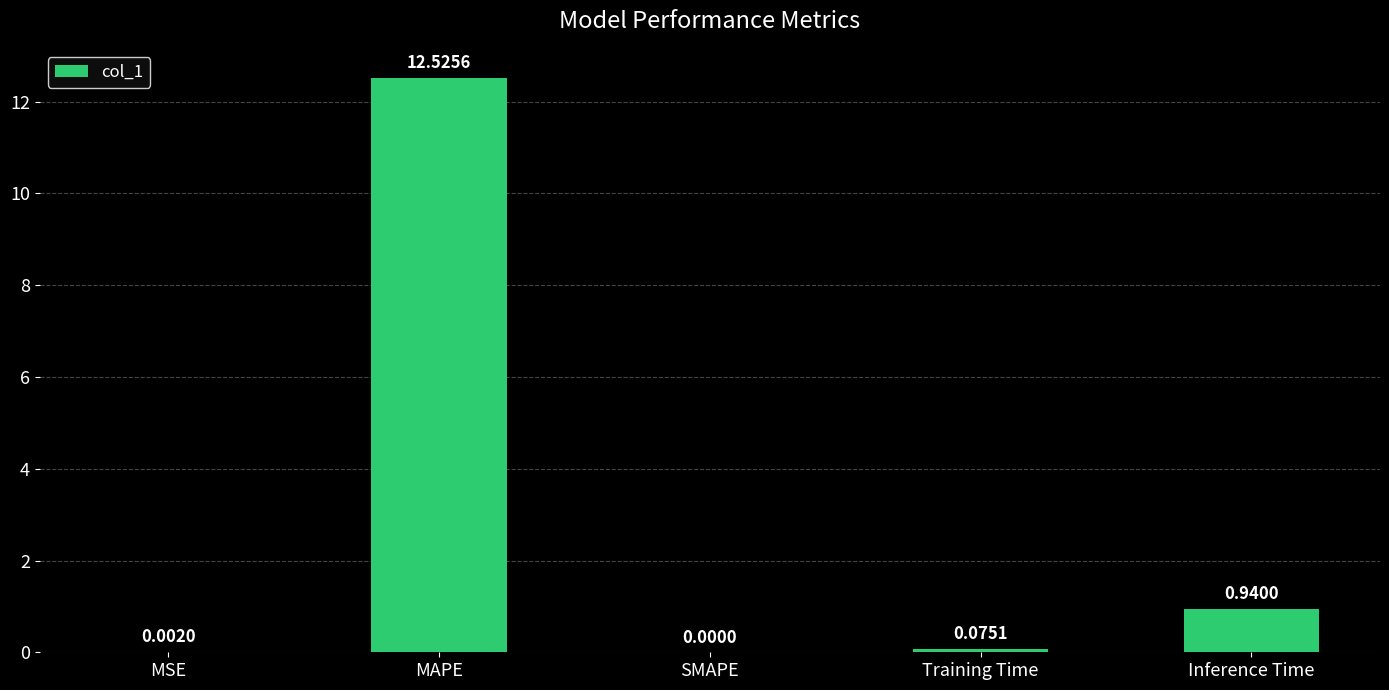

Are the bars horizontal?

No